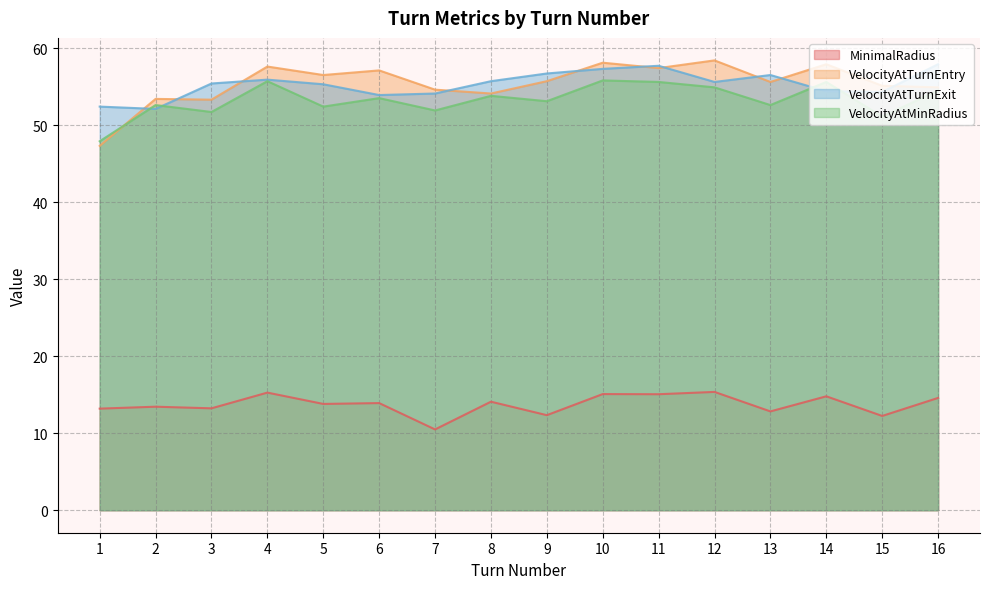

At which label does VelocityAtTurnEntry first exceed 55?

4